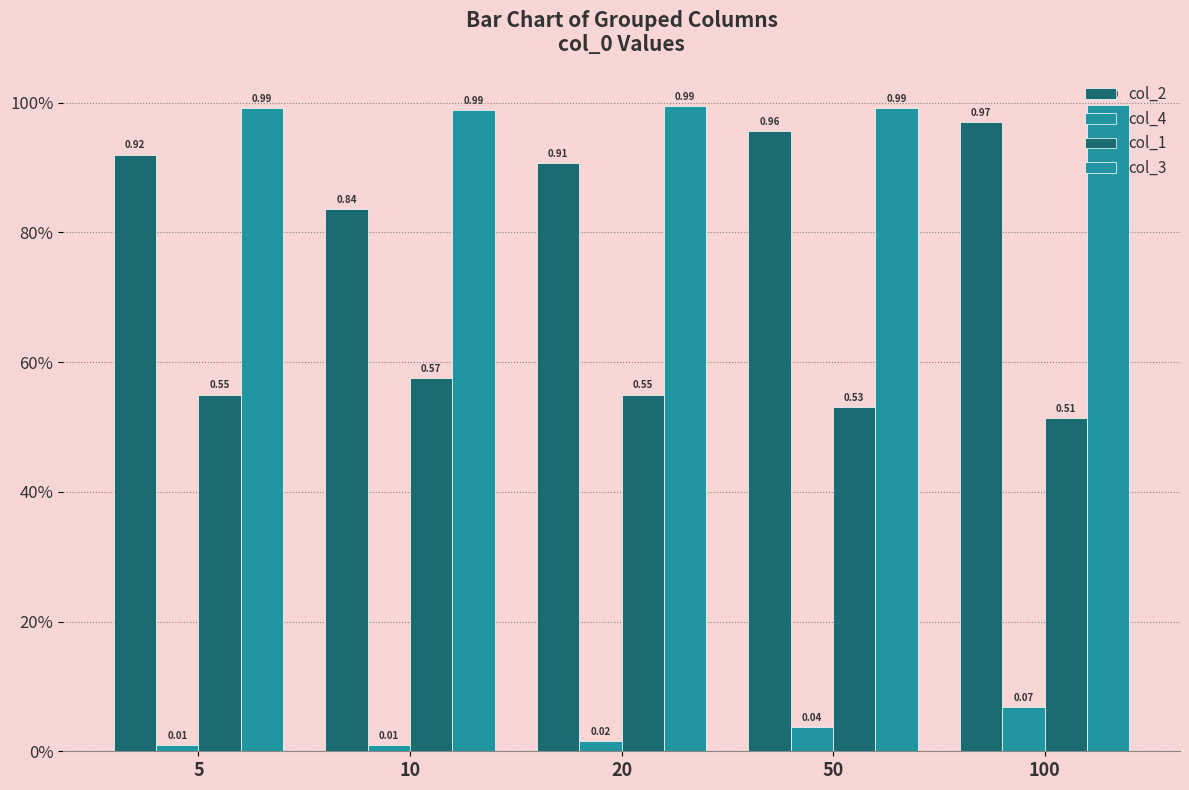

Does the chart contain any negative values?

No